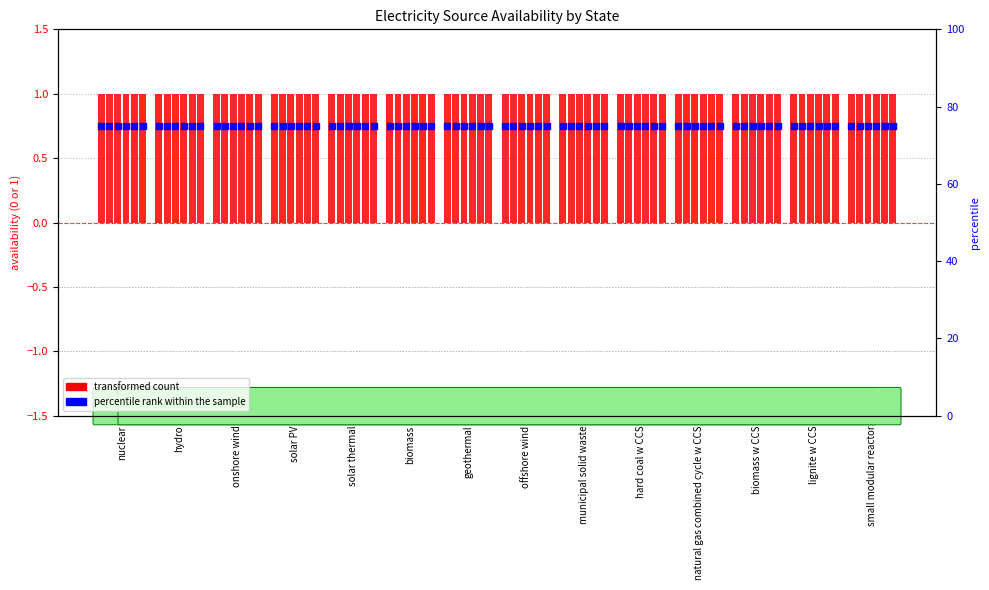

Which series has the largest Y range (max minus min)?

transformed count